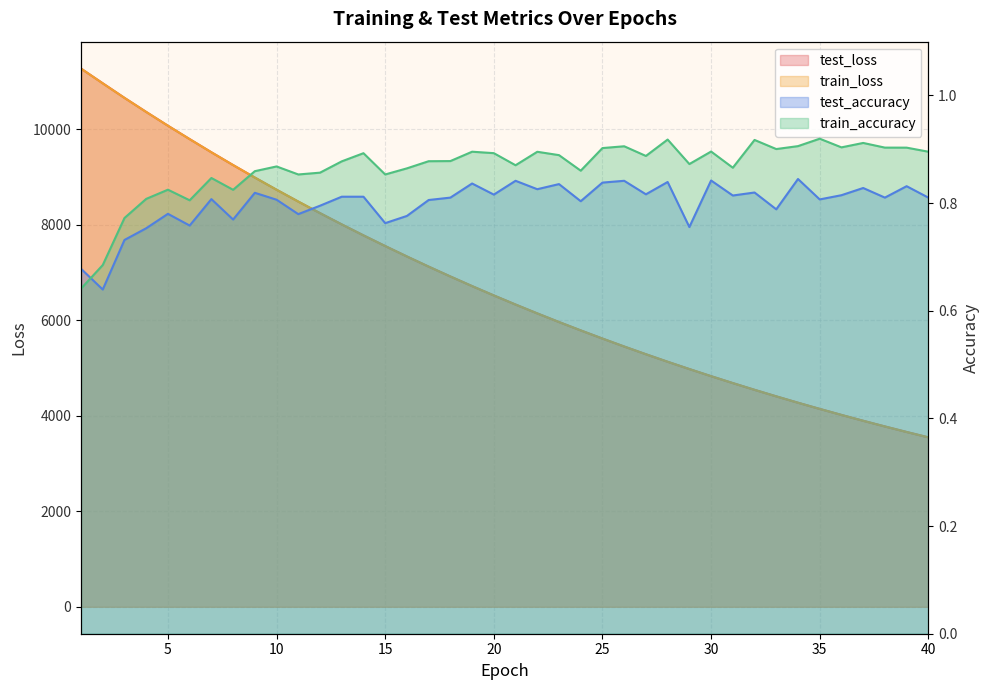

Between 22 and 33, which is larger?

22